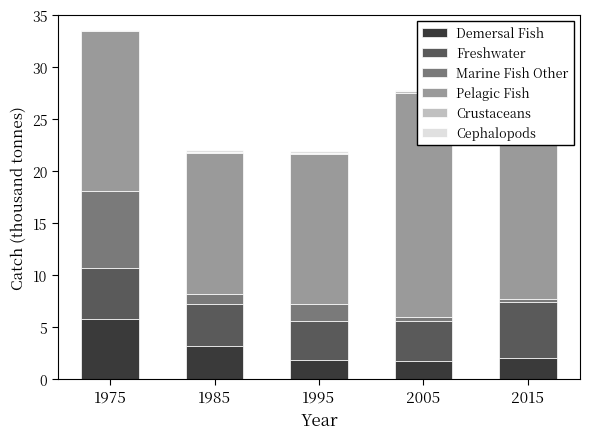

At which category is the sum across all series the highest?

1975